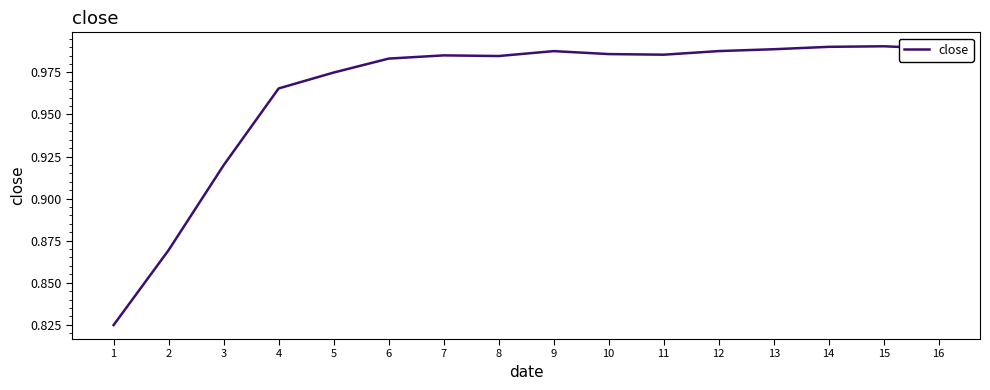

How many distinct data groups are displayed?

1